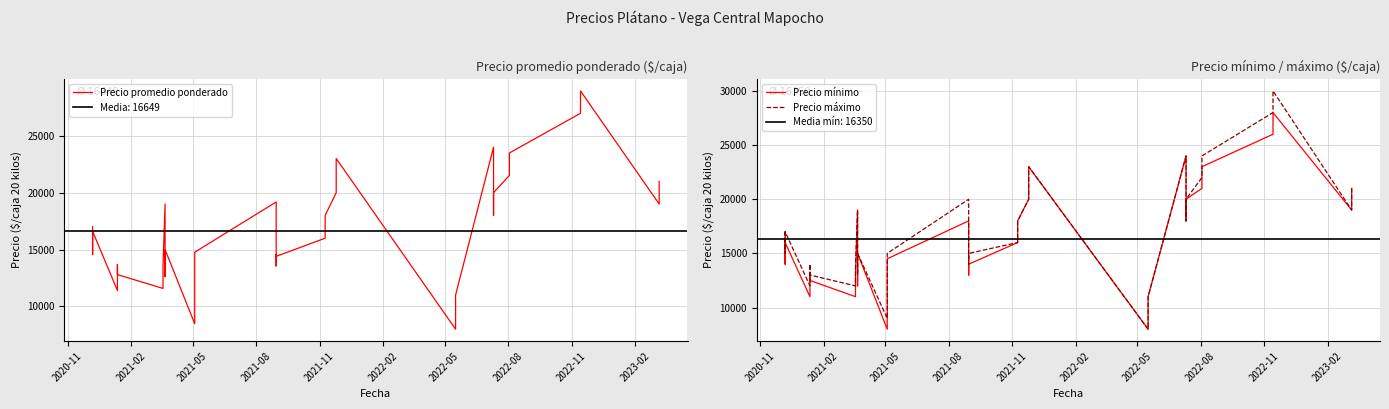

What is the value of the Precio máximo point at the 19th from the left?

15000